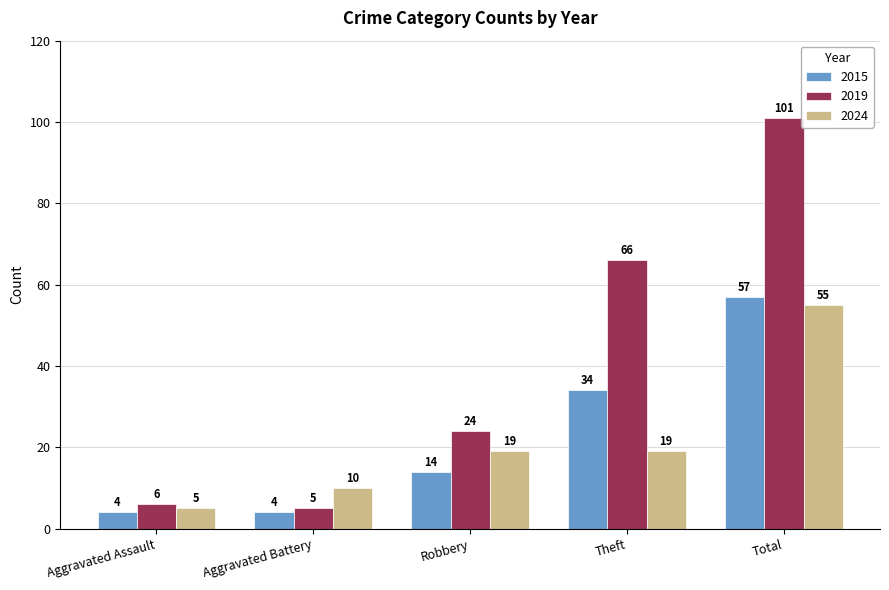

Reading left to right, extract all data points from this chart.

2015: Aggravated Assault=4	Aggravated Battery=4	Robbery=14	Theft=34	Total=57
2019: Aggravated Assault=6	Aggravated Battery=5	Robbery=24	Theft=66	Total=101
2024: Aggravated Assault=5	Aggravated Battery=10	Robbery=19	Theft=19	Total=55